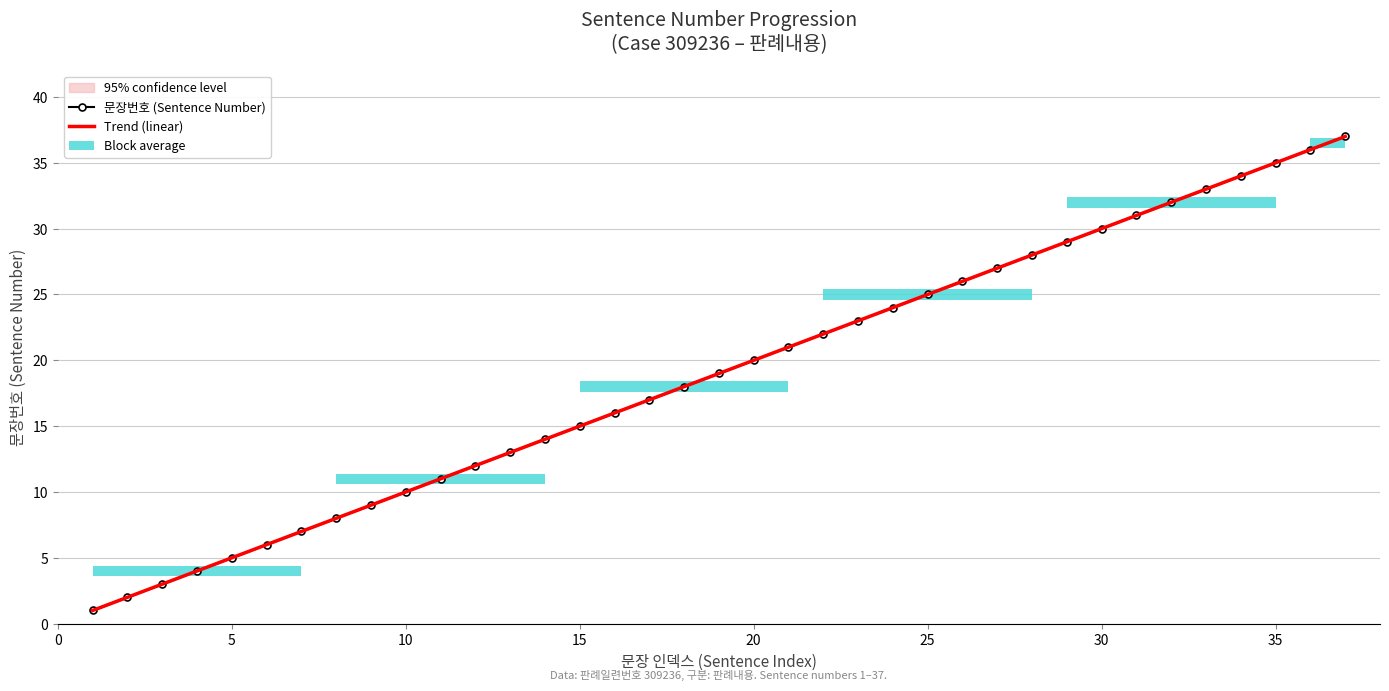

True or false: Trend (linear) has more than 1 interior local peaks.

False